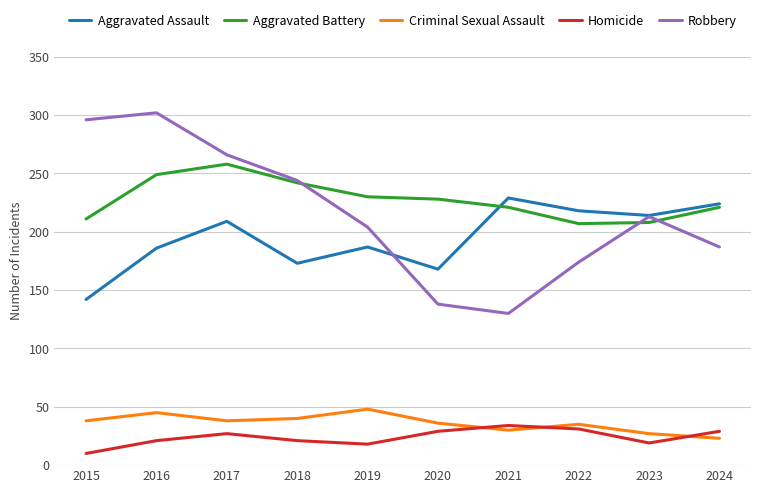

What is the greatest value displayed?

302